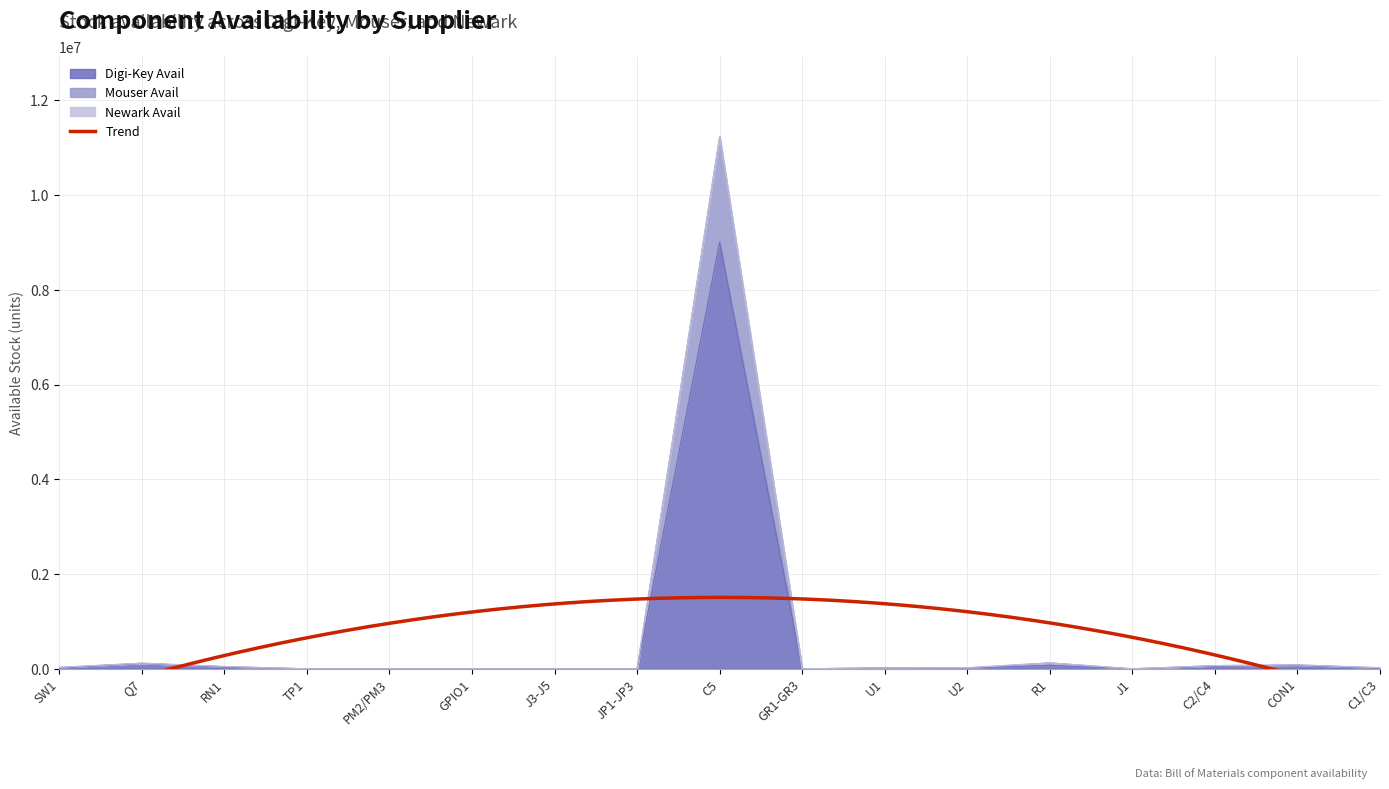

True or false: Mouser Avail and Digi-Key Avail intersect in this chart.

False